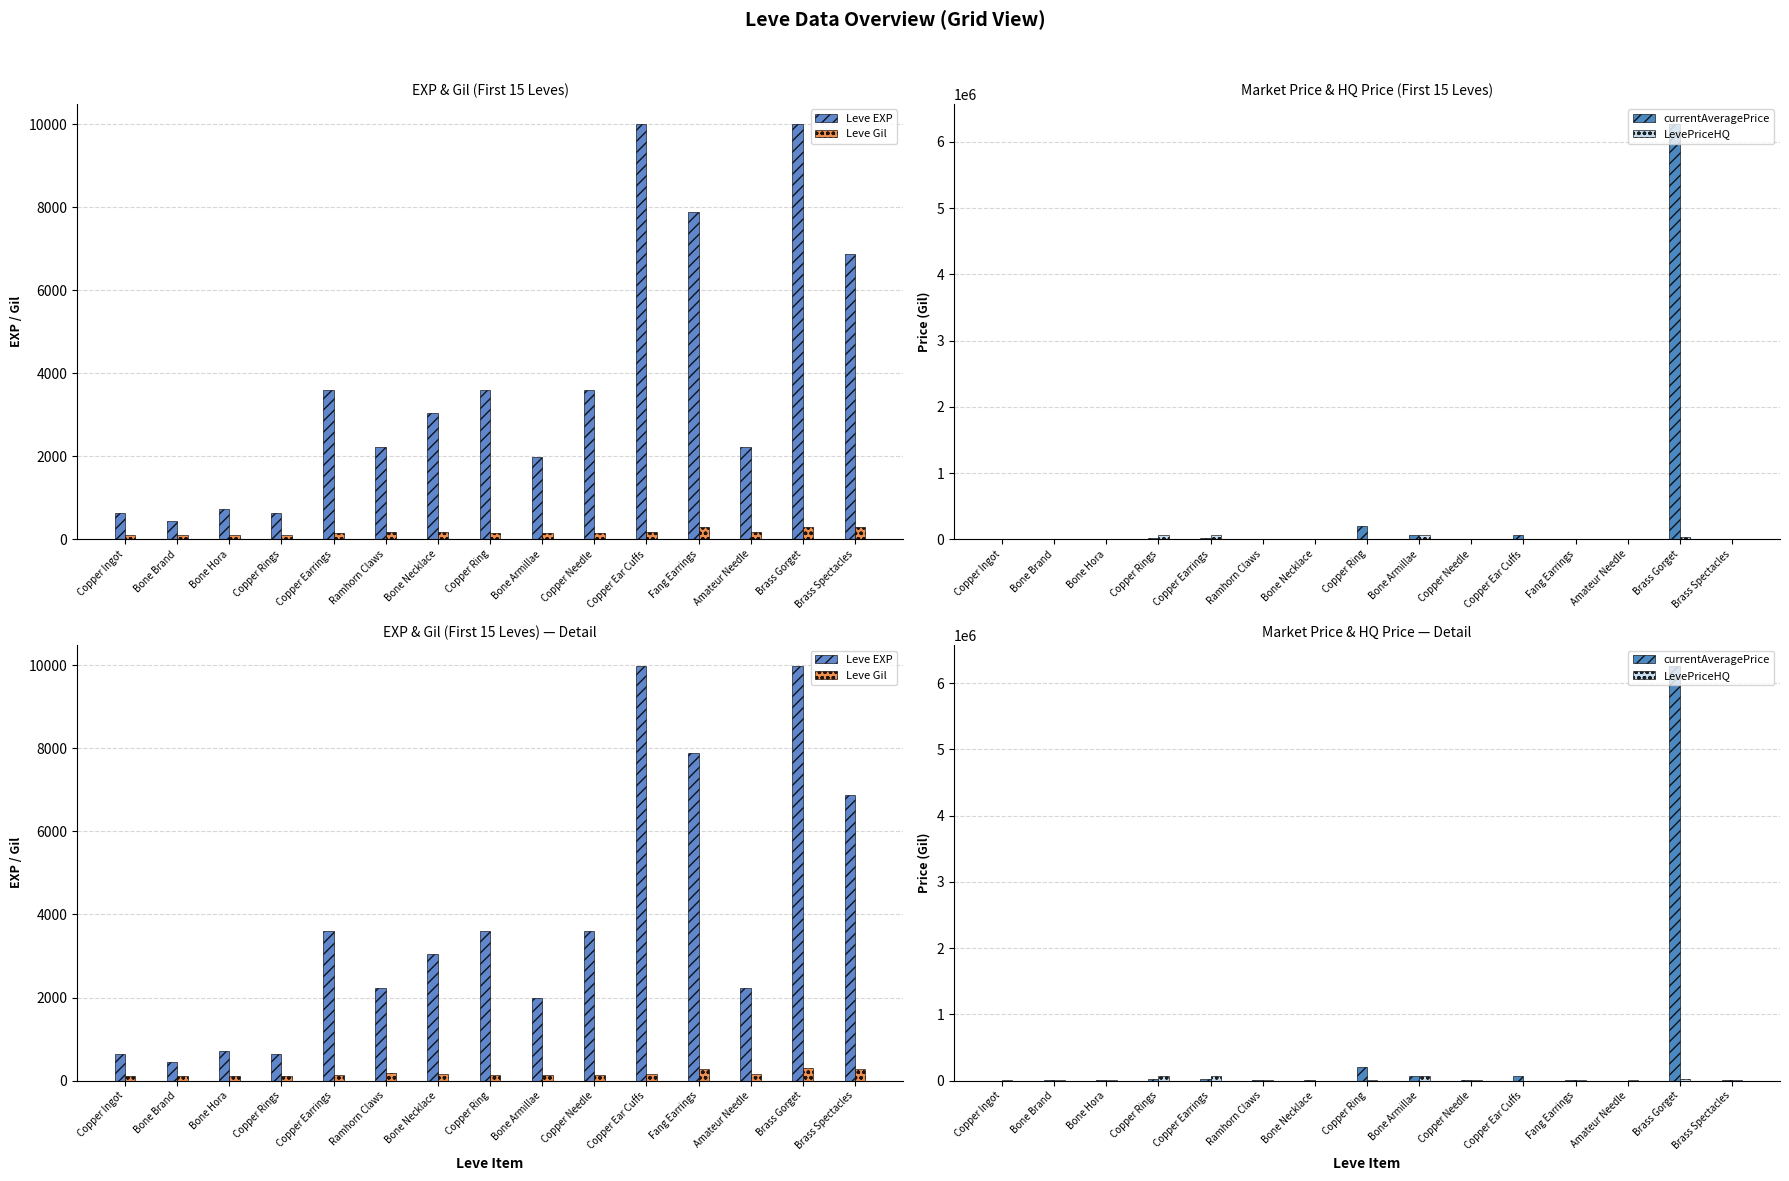

List the labels in order of Leve EXP value, smallest first.

Bone Brand, Copper Ingot, Copper Rings, Bone Hora, Bone Armillae, Ramhorn Claws, Amateur Needle, Bone Necklace, Copper Earrings, Copper Ring, Copper Needle, Brass Spectacles, Fang Earrings, Copper Ear Cuffs, Brass Gorget